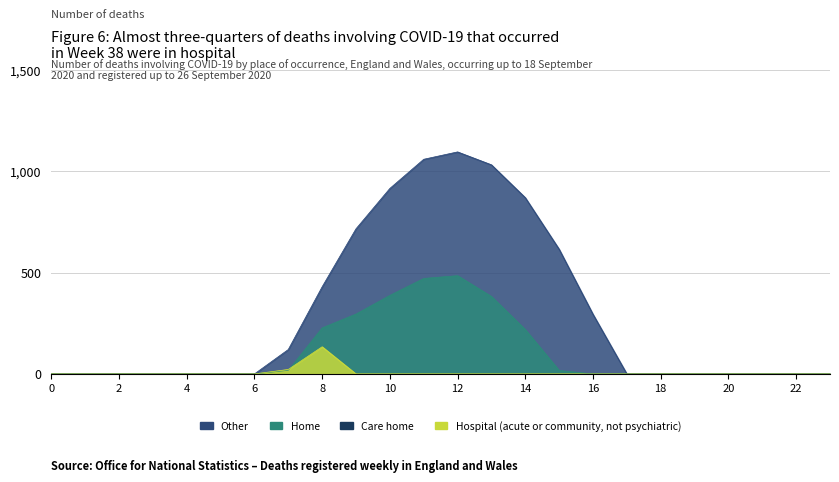

At which label does Series 0.1 reach its peak?

12